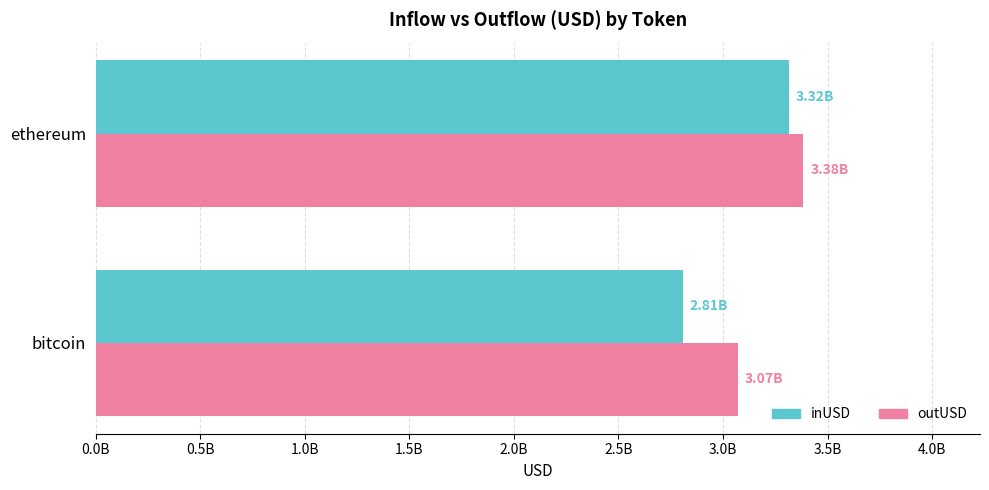

Where is inUSD nearest to the value 3061511418?

bitcoin